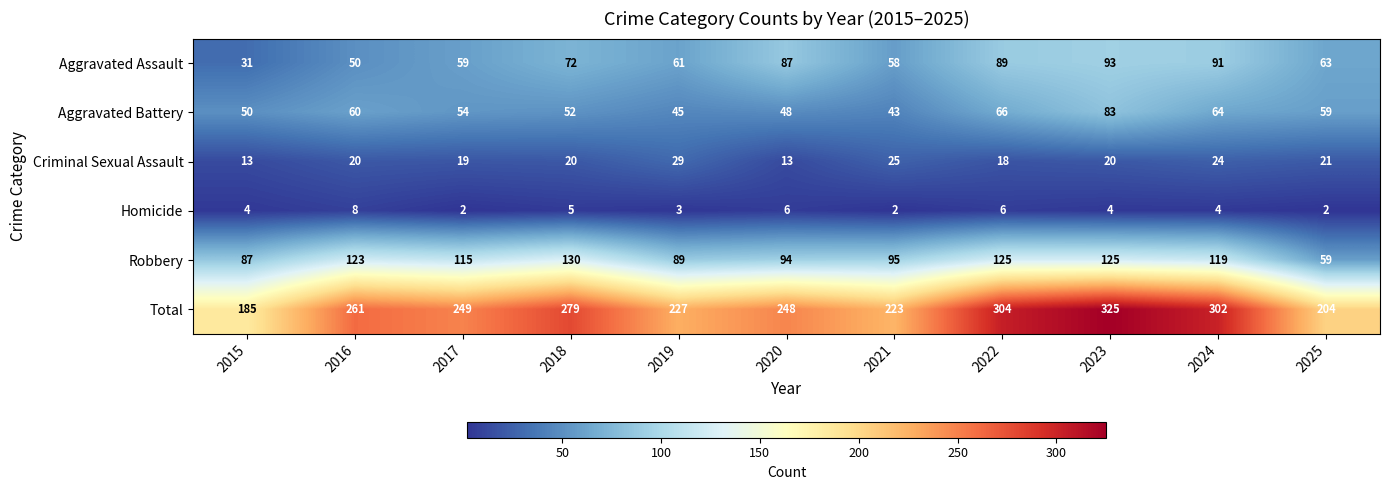

Between 2023 and 2024, which series saw the biggest shift?

Total